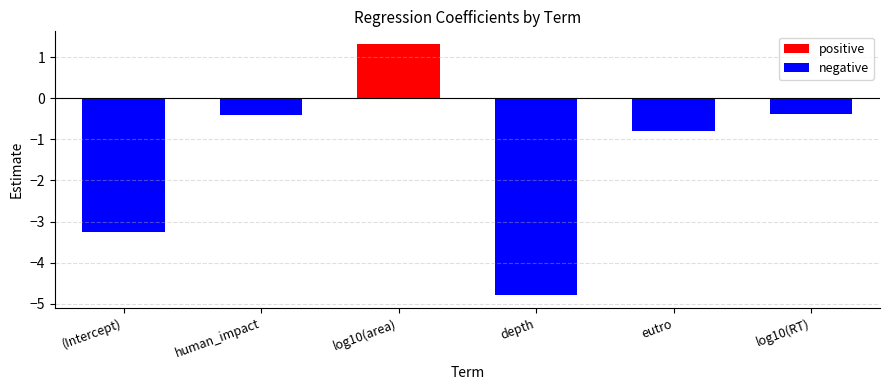

Are the bars horizontal?

No